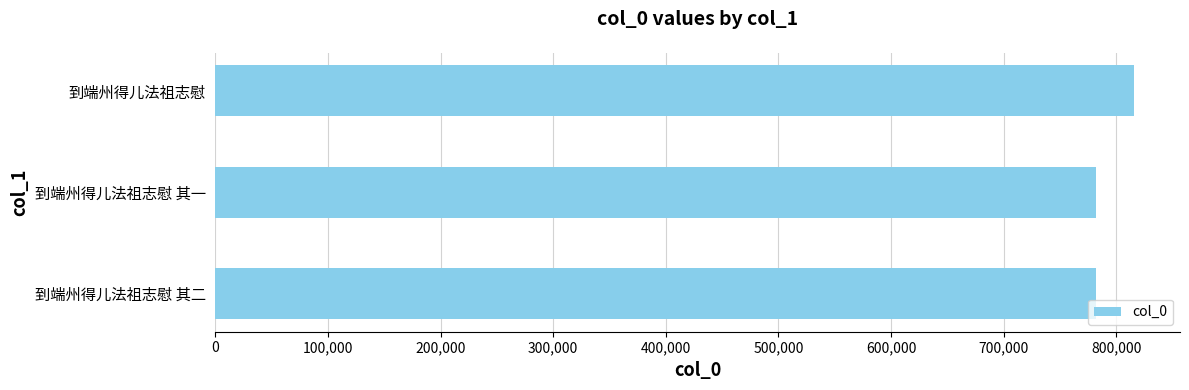

Approximately how many times larger is the value at 到端州得儿法祖志慰 其一 compared to 到端州得儿法祖志慰?

1.0